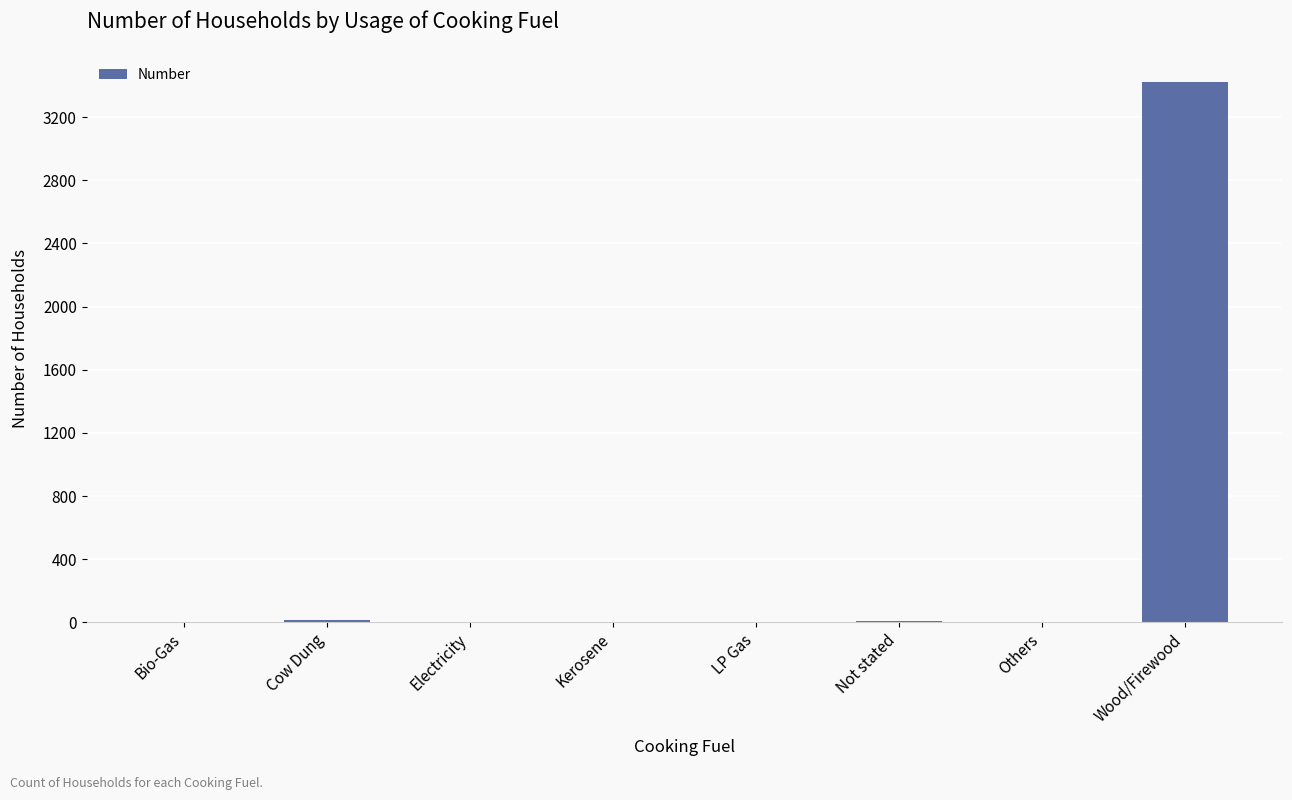

Between Wood/Firewood and Not stated, which is larger?

Wood/Firewood